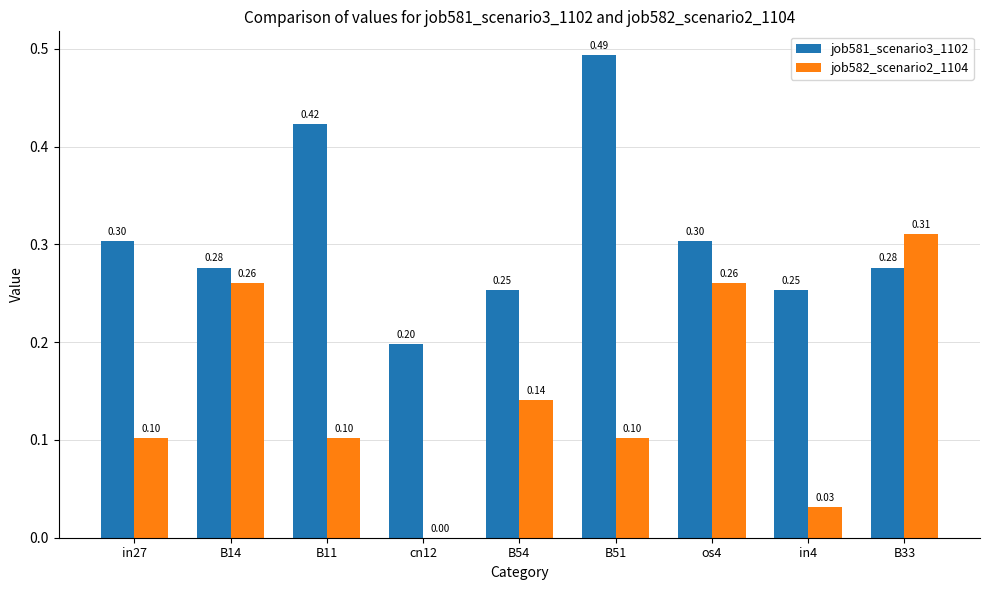

Are the bars grouped side by side (vs. stacked)?

Yes